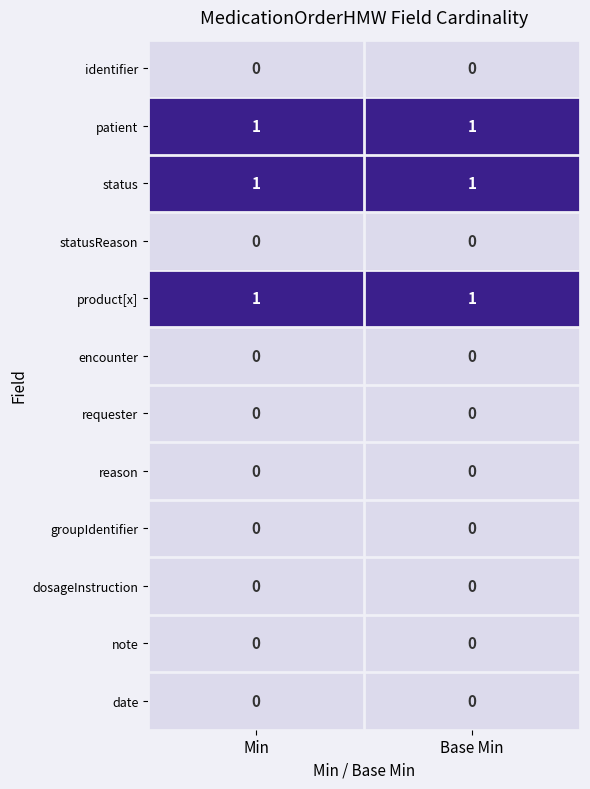

Reading left to right, list all the values displayed in this chart.

identifier: Min=0	Base Min=0
patient: Min=1	Base Min=1
status: Min=1	Base Min=1
statusReason: Min=0	Base Min=0
product[x]: Min=1	Base Min=1
encounter: Min=0	Base Min=0
requester: Min=0	Base Min=0
reason: Min=0	Base Min=0
groupIdentifier: Min=0	Base Min=0
dosageInstruction: Min=0	Base Min=0
note: Min=0	Base Min=0
date: Min=0	Base Min=0